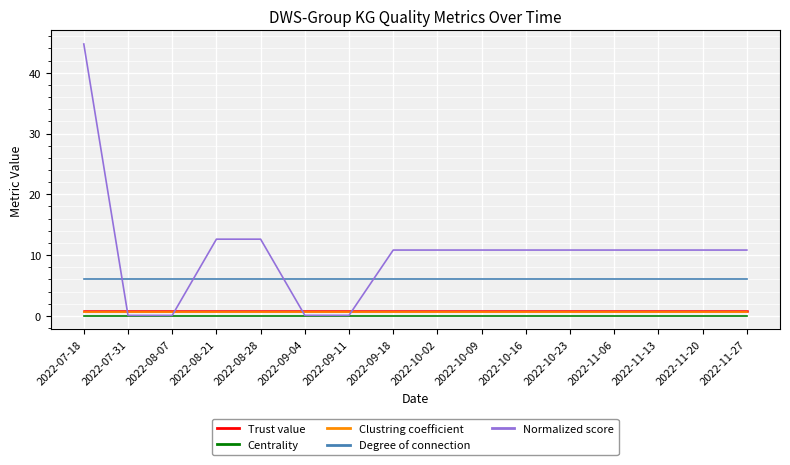

What position from the right is 2022-11-20?

2